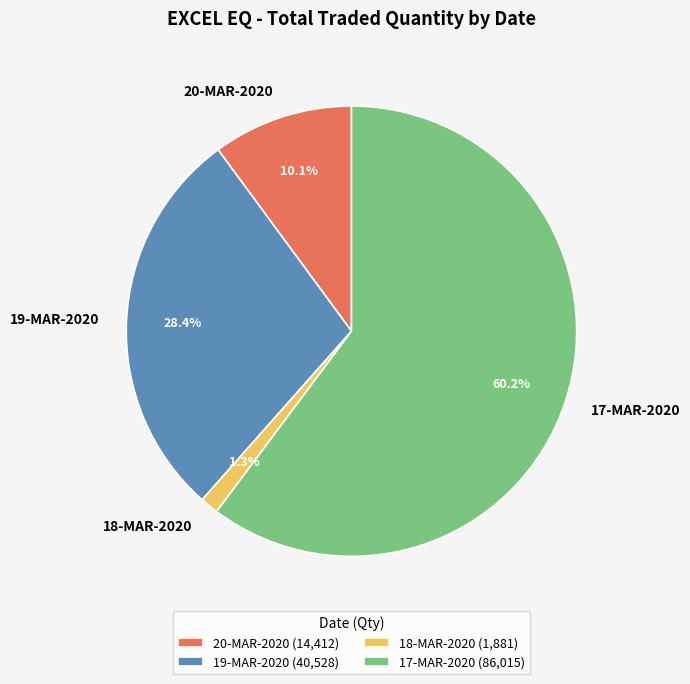

What percentage is the 18-MAR-2020 slice, to the nearest percent?

1%